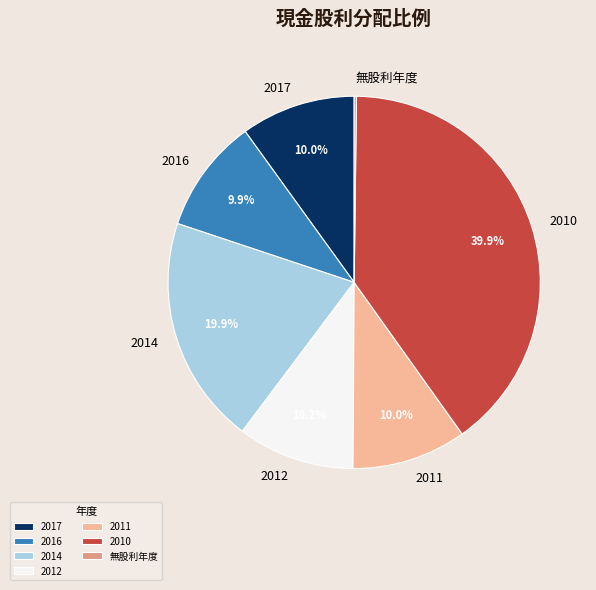

Which category has the biggest portion of the pie?

2010